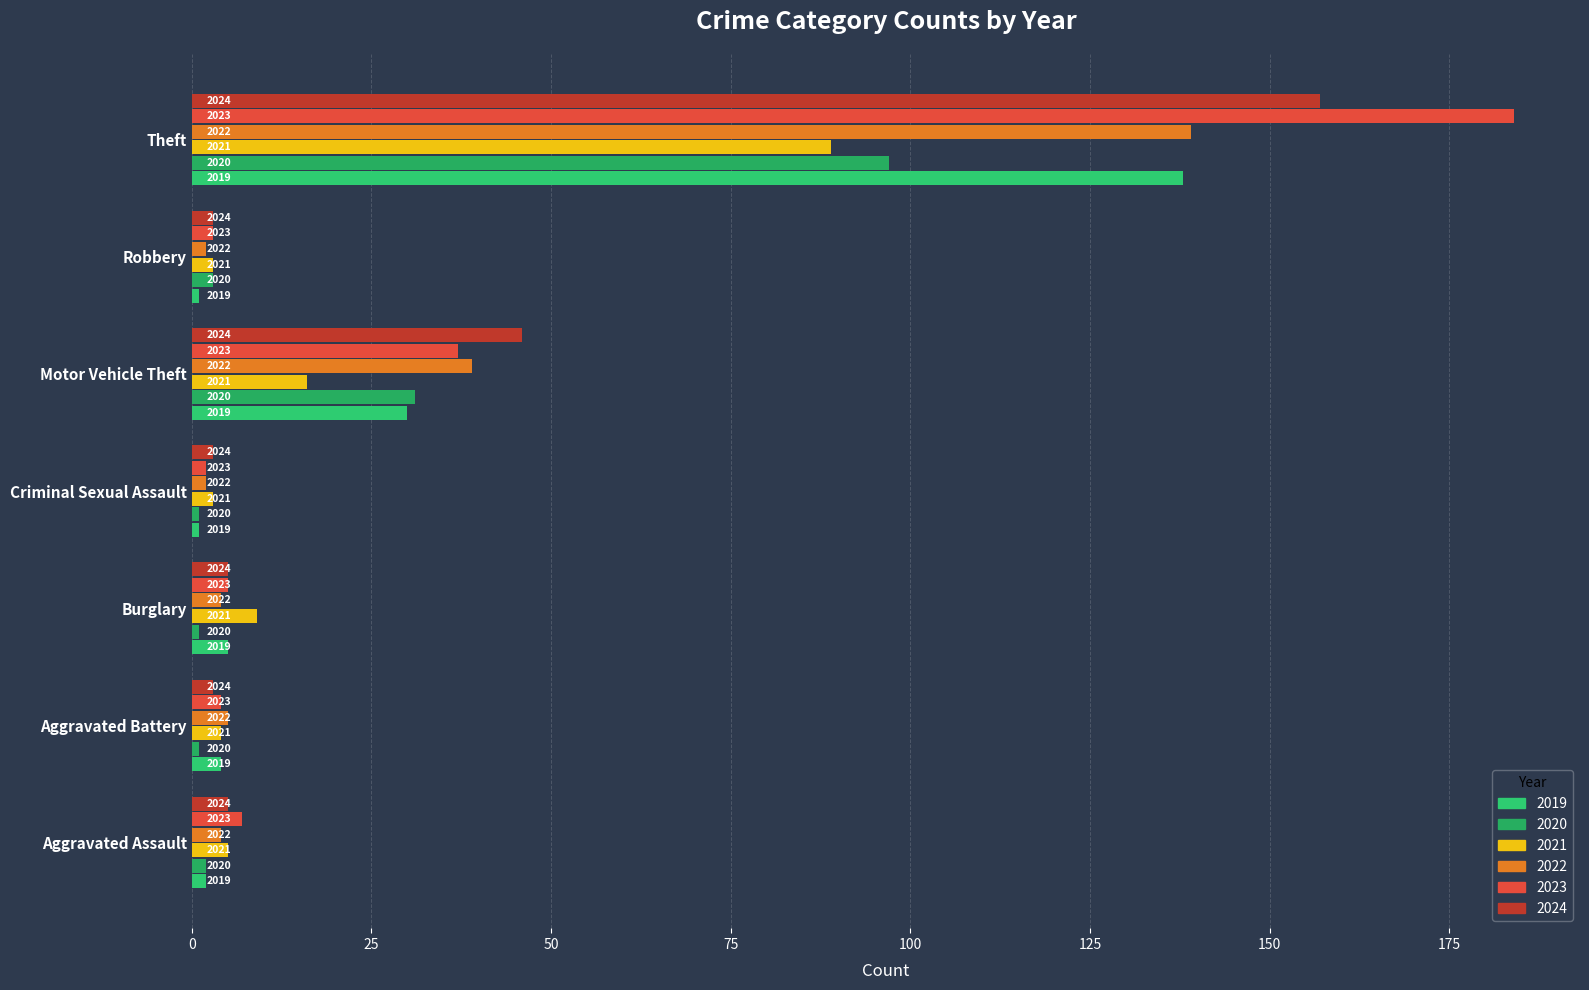

Which series has the largest range (max minus min)?

2023